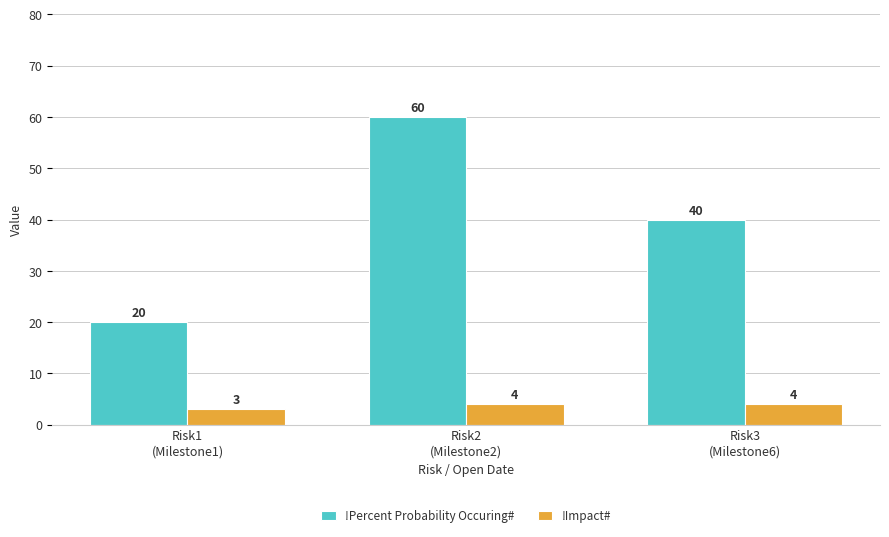

Reading left to right, transcribe all the data shown in this chart.

!Percent Probability Occuring#: 20	60	40
!Impact#: 3	4	4